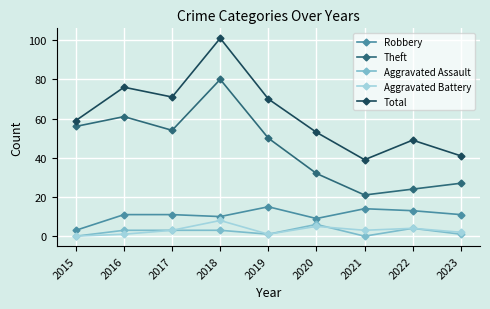

True or false: Robbery and Aggravated Assault intersect in this chart.

False